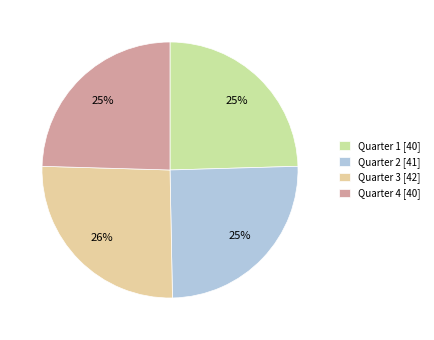

Which category has the smallest portion of the pie?

Quarter 1